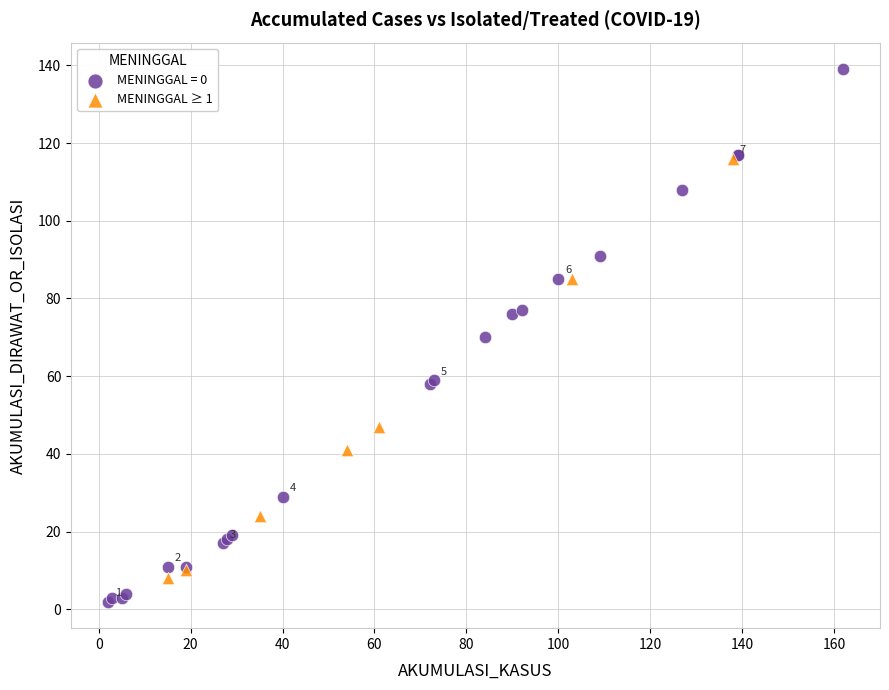

Which series has the largest Y range (max minus min)?

MENINGGAL = 0